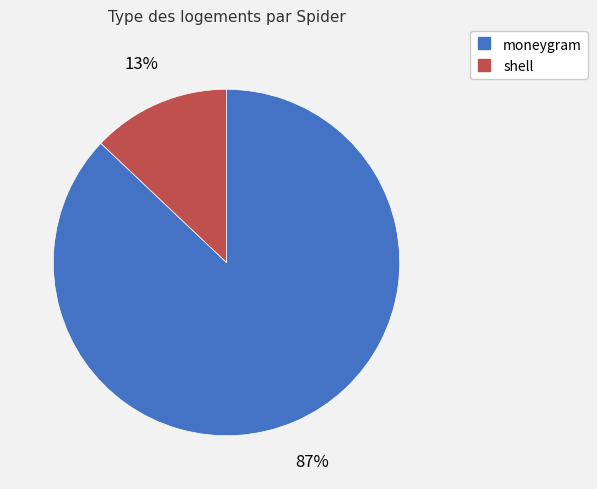

What is the ratio of the value at moneygram to the value at shell?

6.7